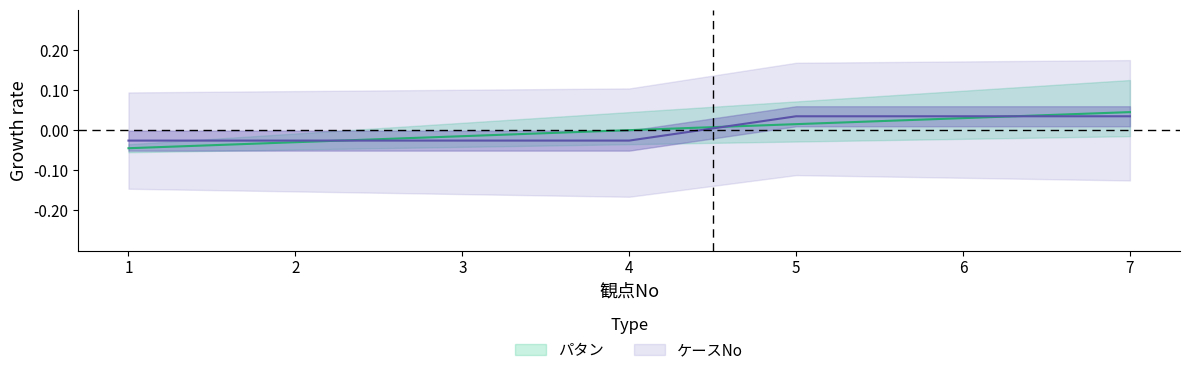

Which series has the largest total across all categories?

パタン